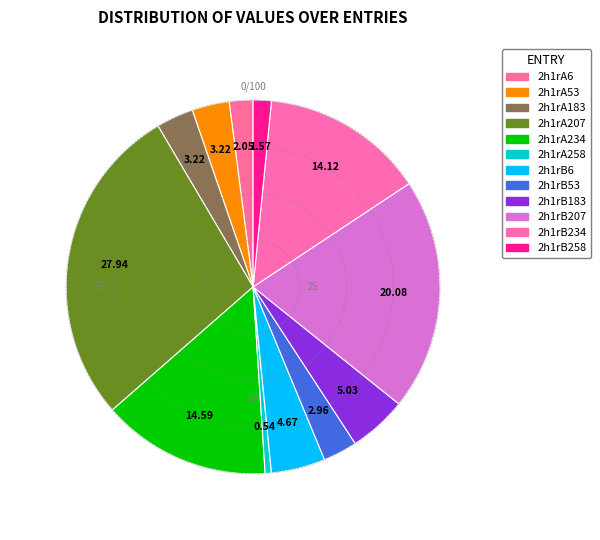

Does 2h1rA53 represent more than half of the total?

No